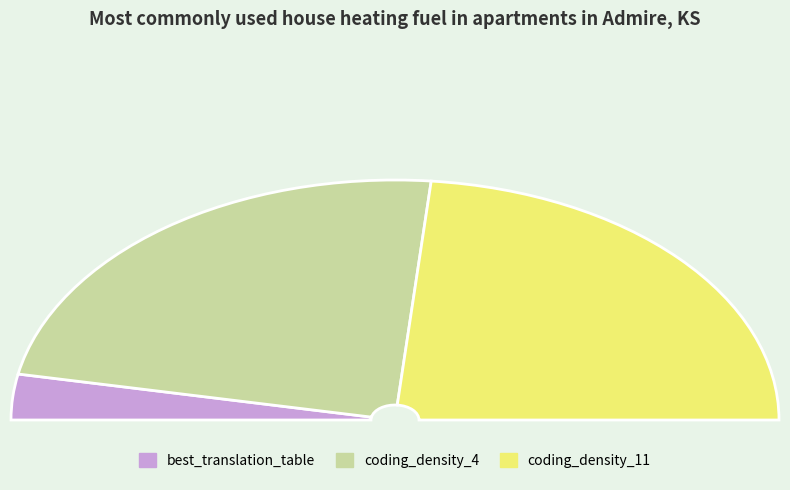

To the nearest percent, what is the difference between the largest and smallest slice percentages?

41%